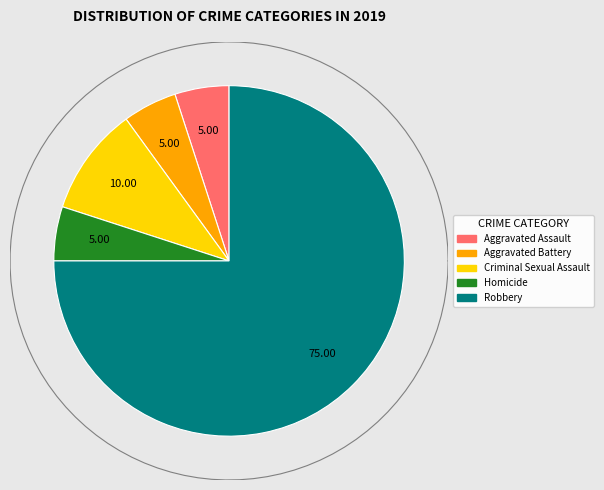

Which has a higher value, Criminal Sexual Assault or Aggravated Battery?

Criminal Sexual Assault